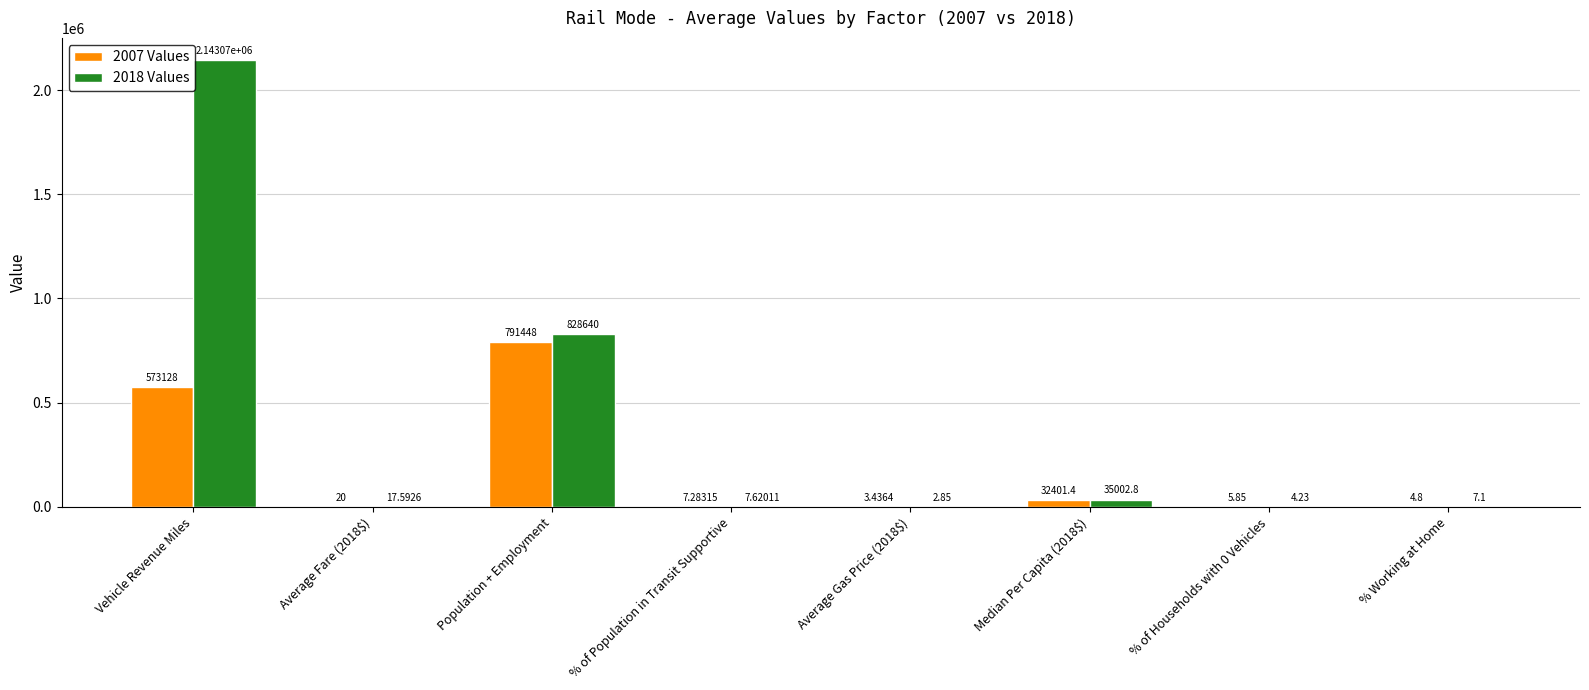

Which series changed the most between % of Population in Transit Supportive and Median Per Capita (2018$)?

2018 Values